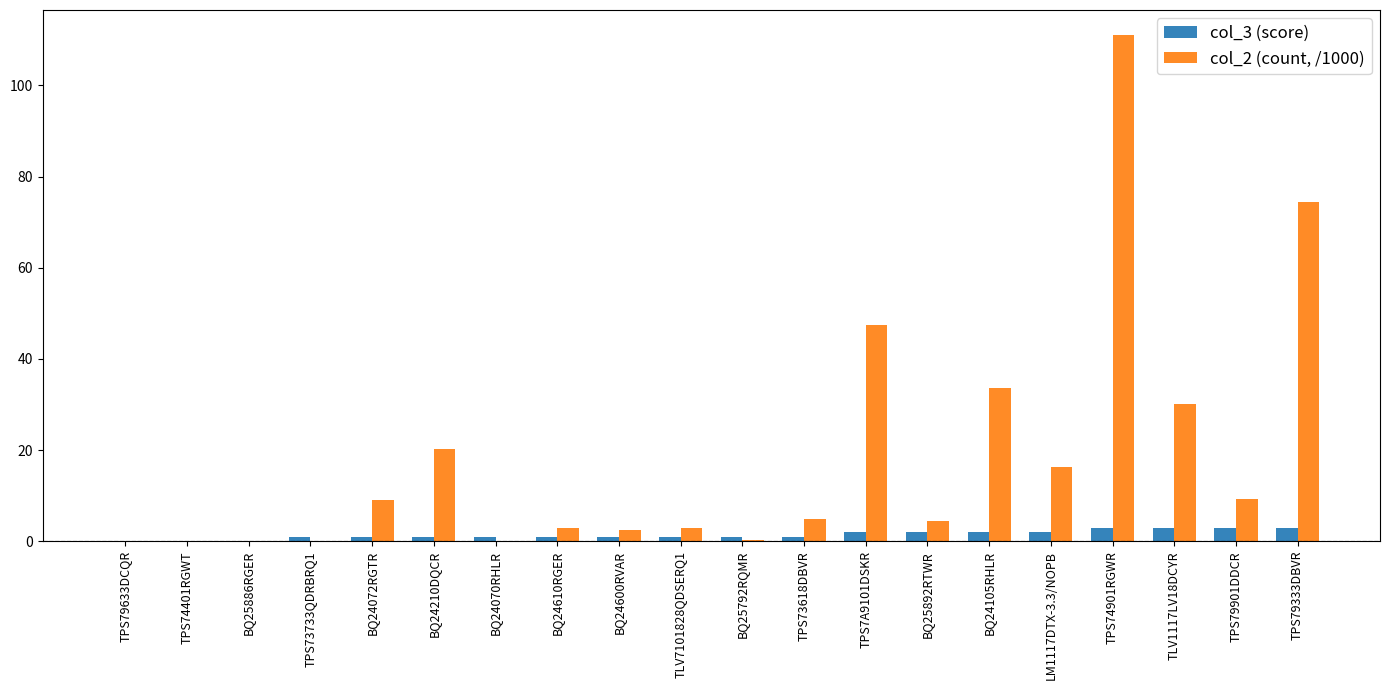

What is the greatest value displayed?

111.0